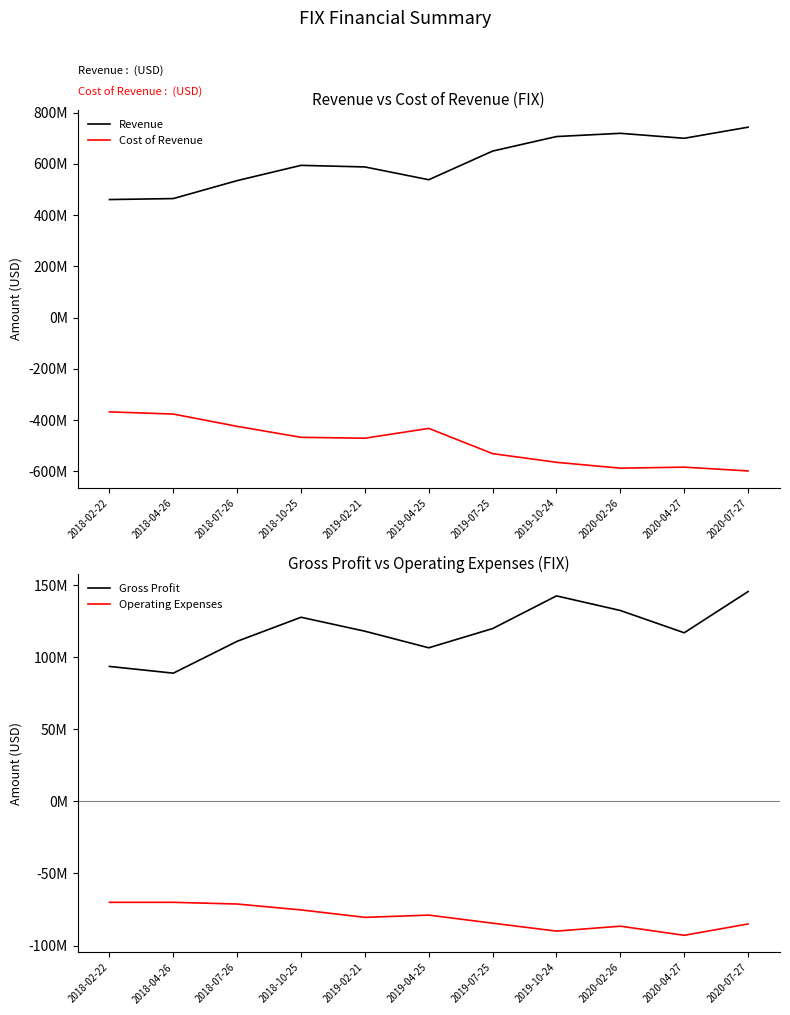

True or false: Revenue and Operating Expenses intersect in this chart.

False